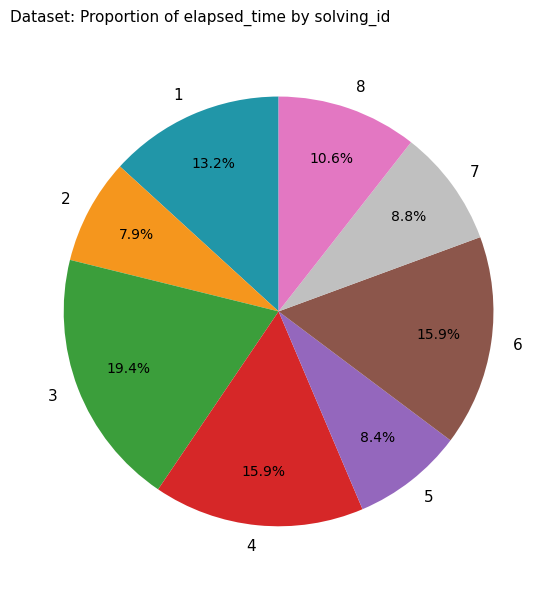

How many slices are in this pie chart?

8